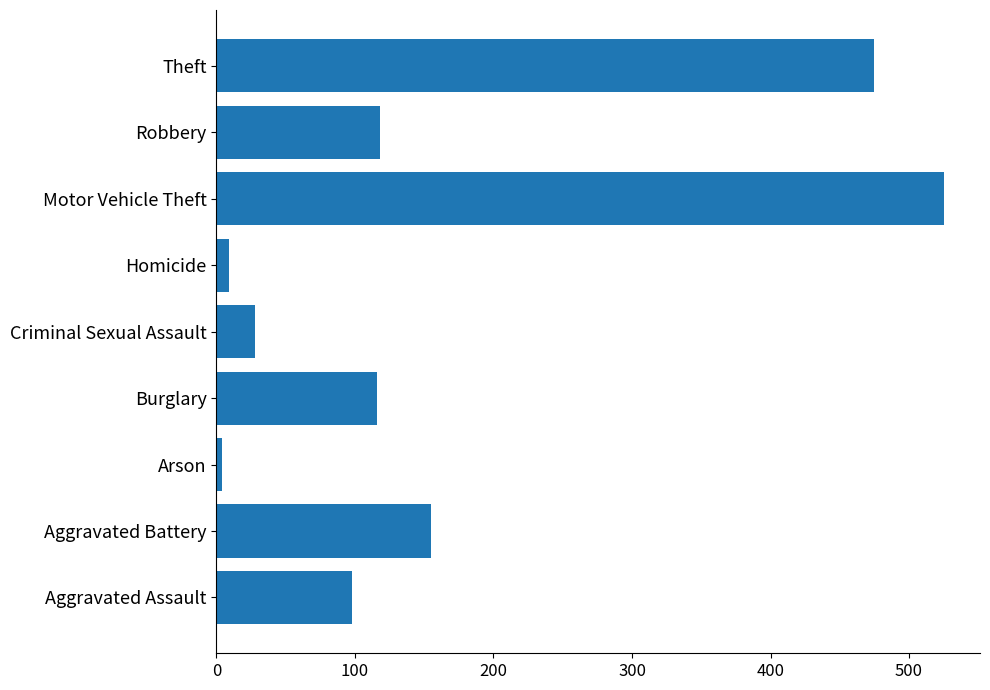

What is the difference between the maximum and minimum values?

521